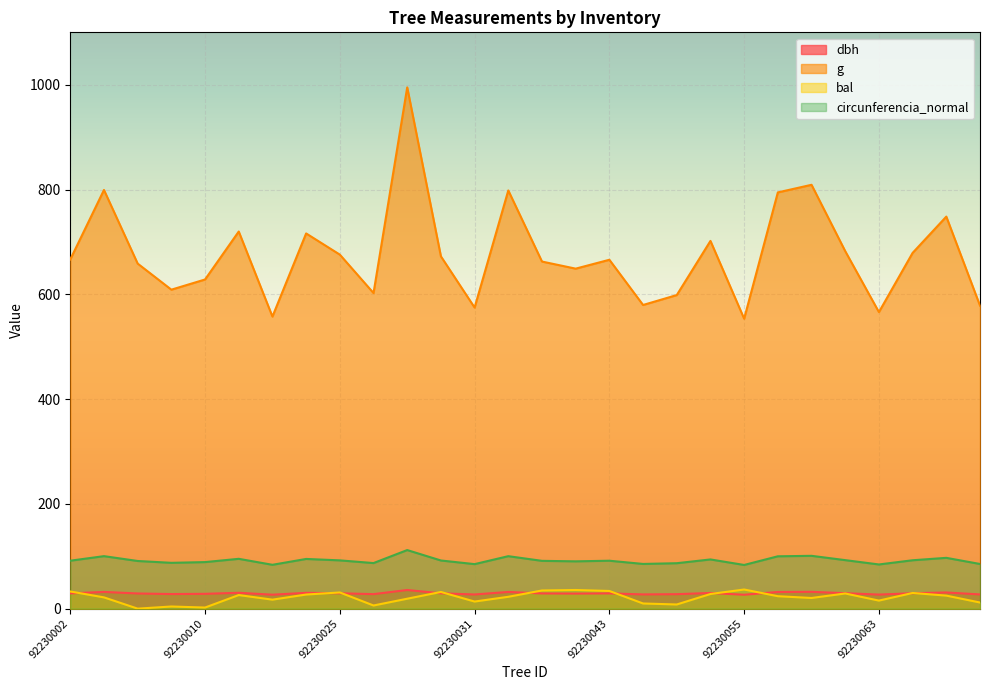

What is the total value across all series at 92230019?

868.2